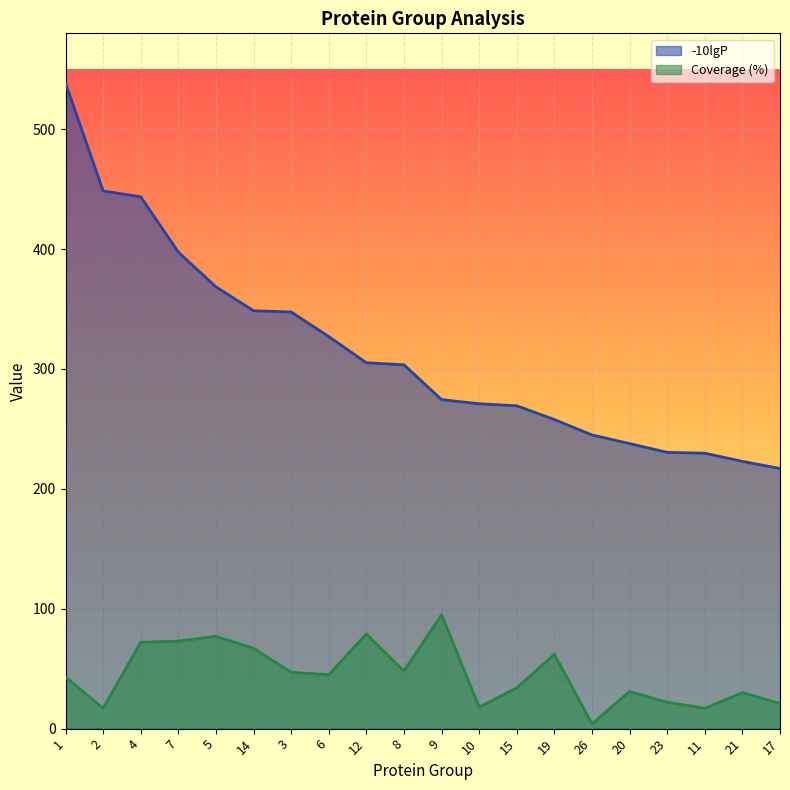

Reading right to left, list all the values displayed in this chart.

-10lgP: 17=217.0	21=222.9	11=229.8	23=230.5	20=237.8	26=245.0	19=257.8	15=269.3	10=271.0	9=274.4	8=303.5	12=305.2	6=327.1	3=347.6	14=348.6	5=368.5	7=397.5	4=443.6	2=448.5	1=538.4
Coverage (%): 17=21.0	21=30.0	11=17.0	23=22.0	20=31.0	26=4.0	19=62.0	15=34.0	10=18.0	9=95.0	8=48.0	12=79.0	6=45.0	3=47.0	14=67.0	5=77.0	7=73.0	4=72.0	2=17.0	1=43.0